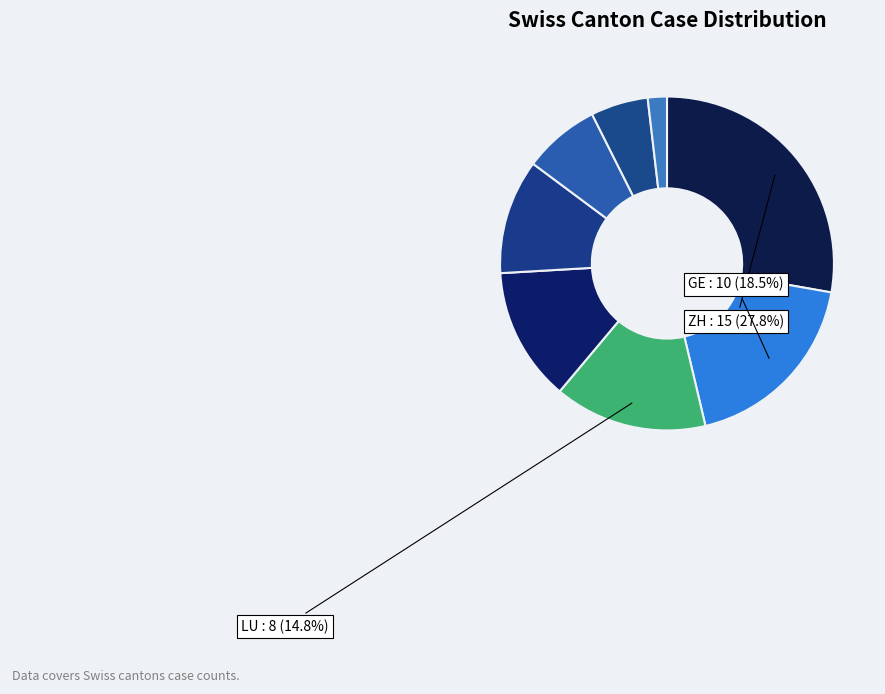

Which category has the smallest portion of the pie?

AG